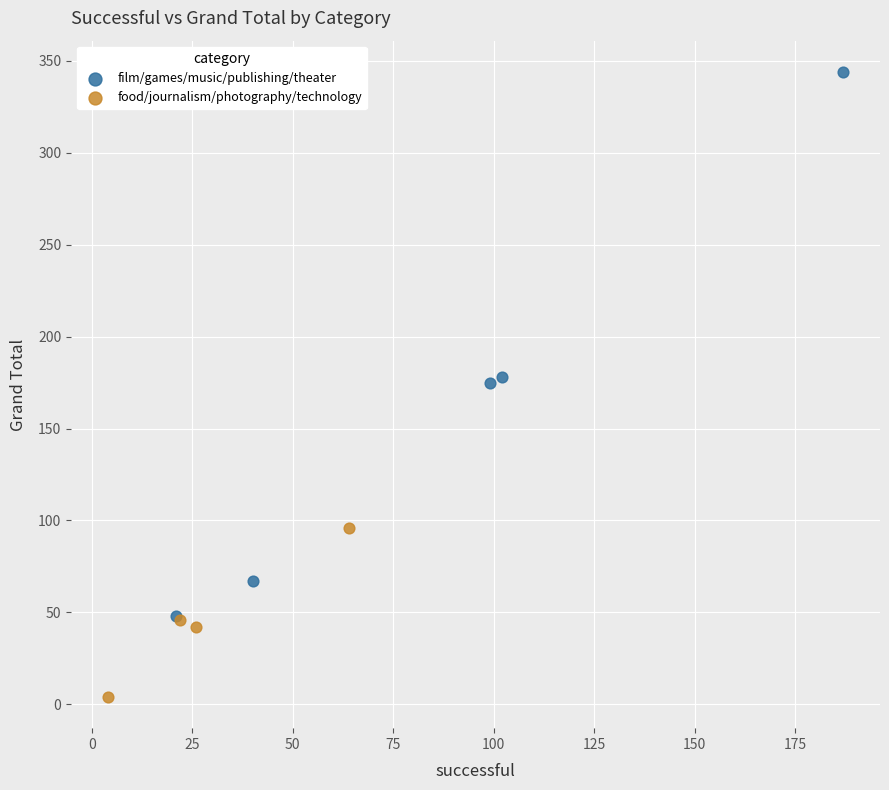

Which series has the widest spread of Y values?

film/games/music/publishing/theater